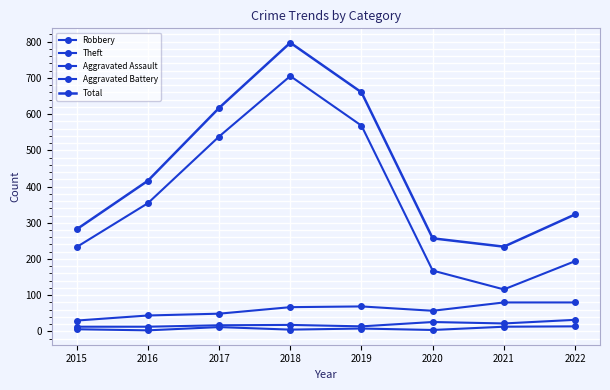

At 2018, list the series in order from smallest to largest.

Aggravated Assault, Aggravated Battery, Robbery, Theft, Total